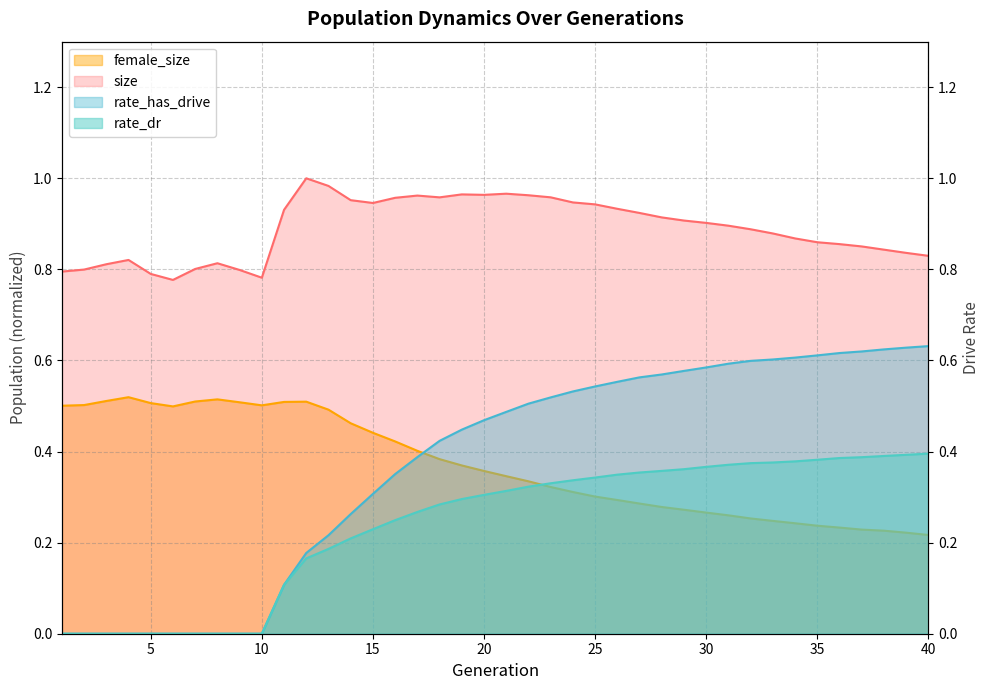

Which label corresponds to the smallest value in the chart?

1